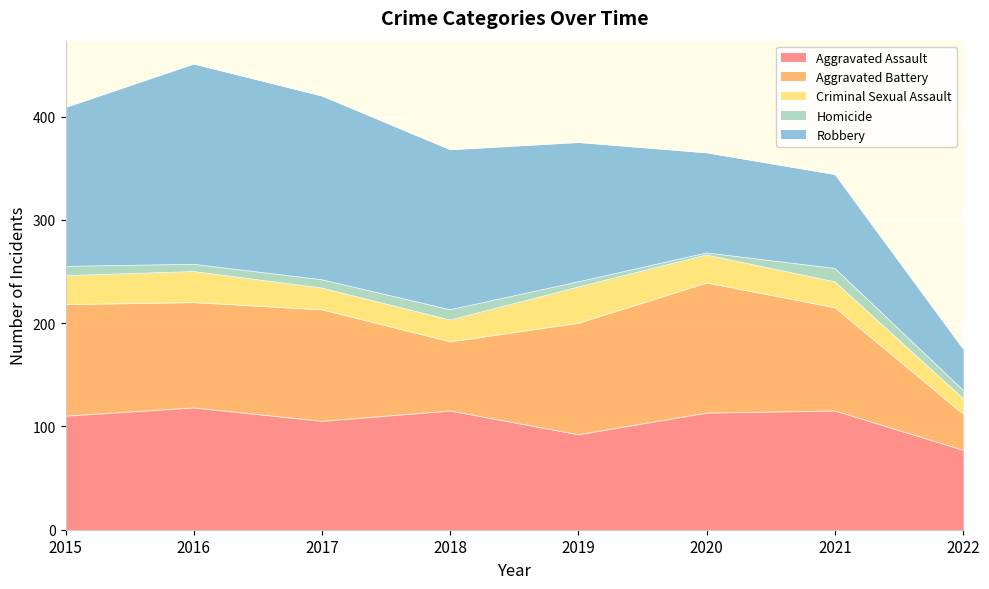

What value does the Robbery series have at 2016?

194